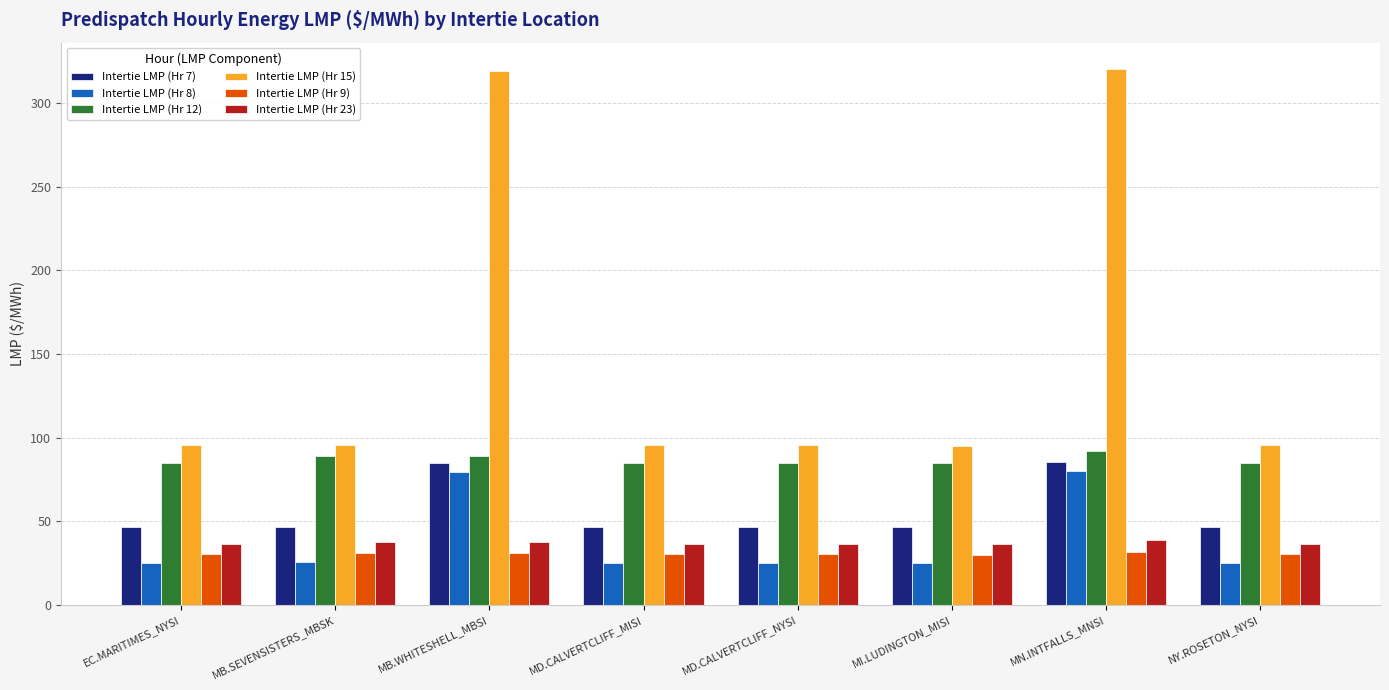

What is the sum of the Intertie LMP (Hr 23) values at EC.MARITIMES_NYSI and NY.ROSETON_NYSI?

73.2